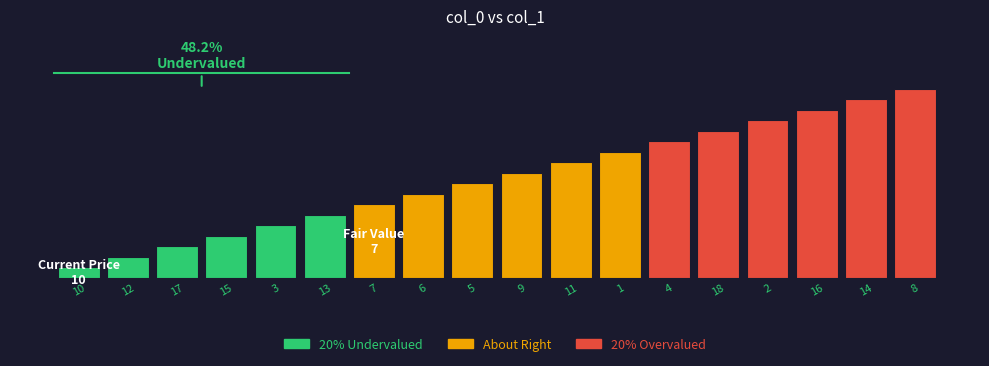

What is the smallest value displayed?

1